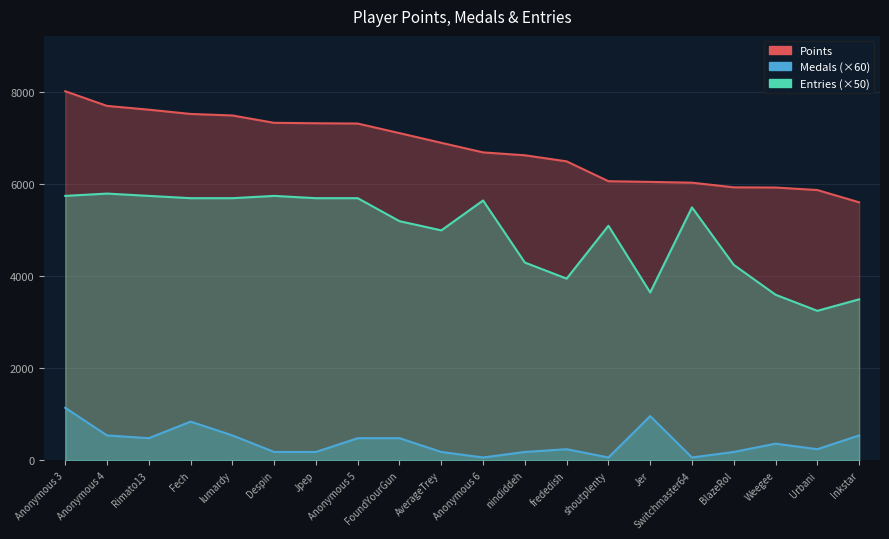

List the series in order of their overall mean, lowest first.

Medals, Entries, Points